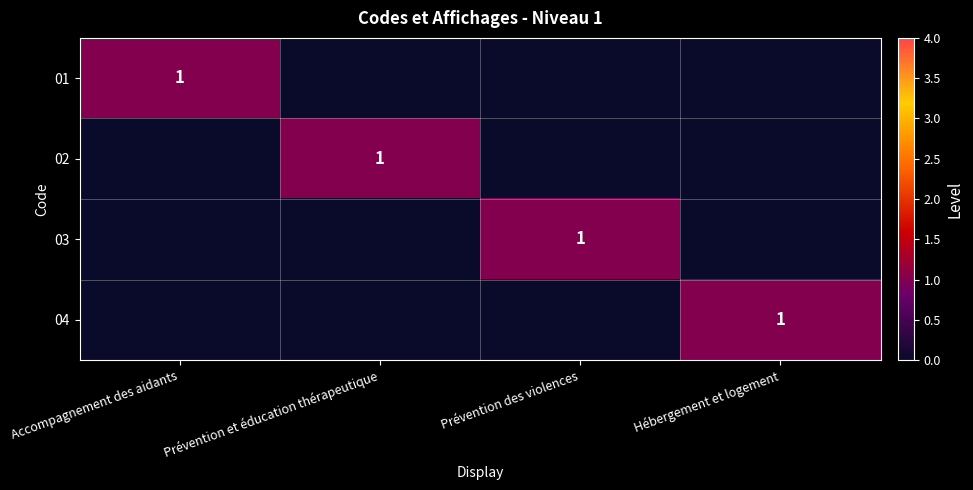

The 02 series shows 1 at Prévention et éducation thérapeutique. True or false?

True